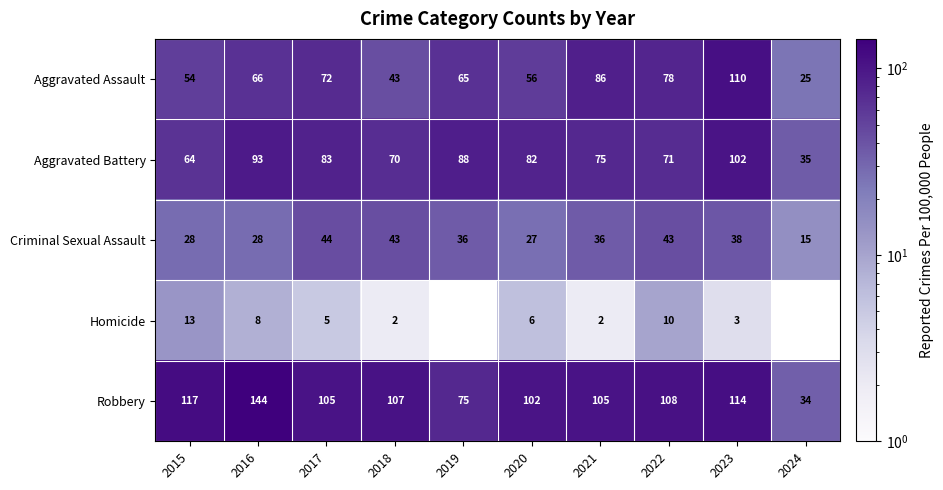

Which series has the largest total across all categories?

Robbery